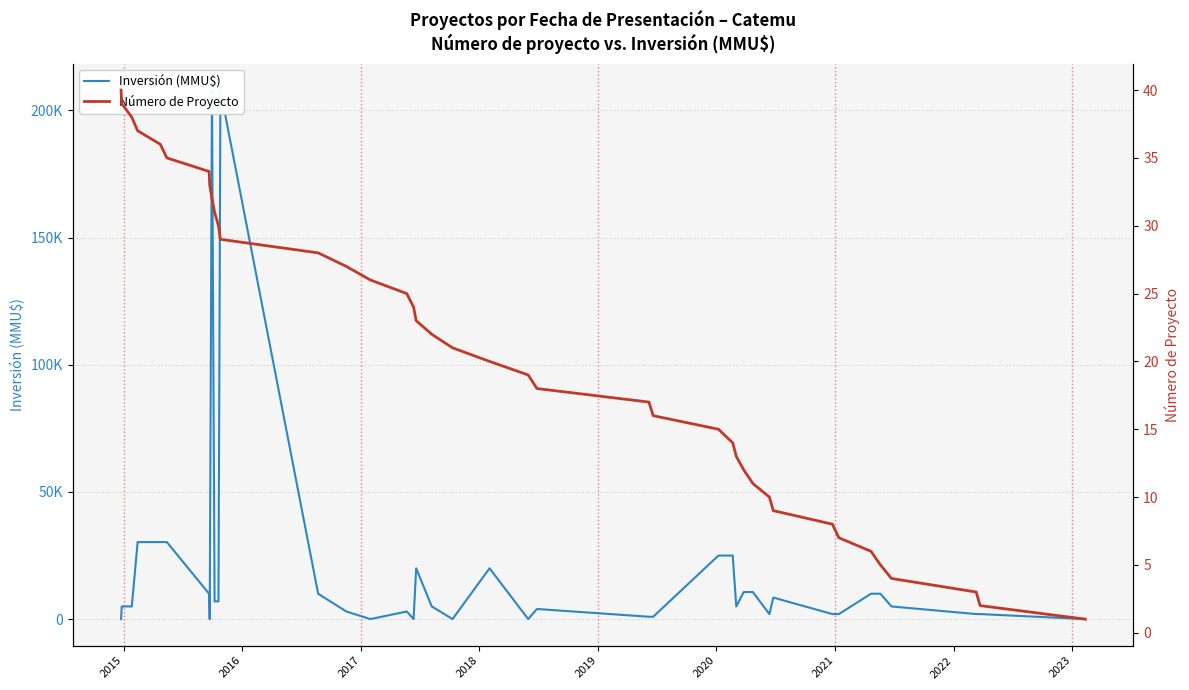

Is this an area chart (filled region under the line)?

No